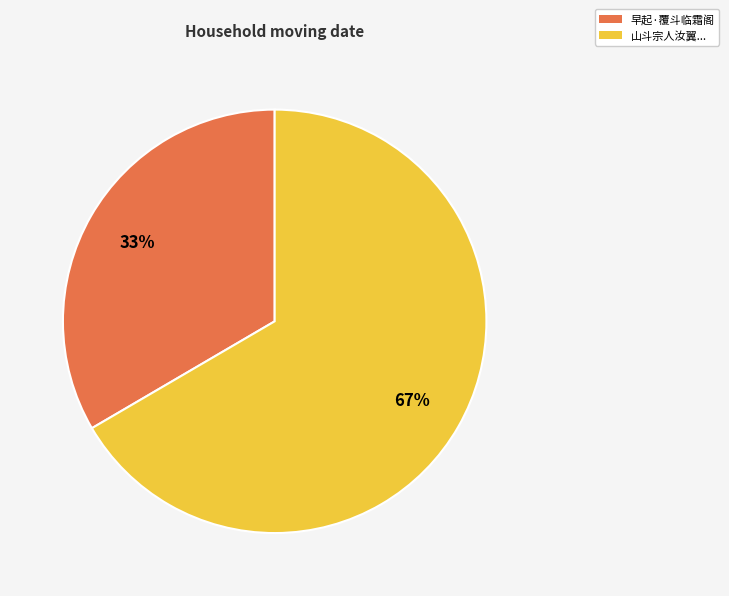

Is there any slice that represents more than half of the pie?

Yes